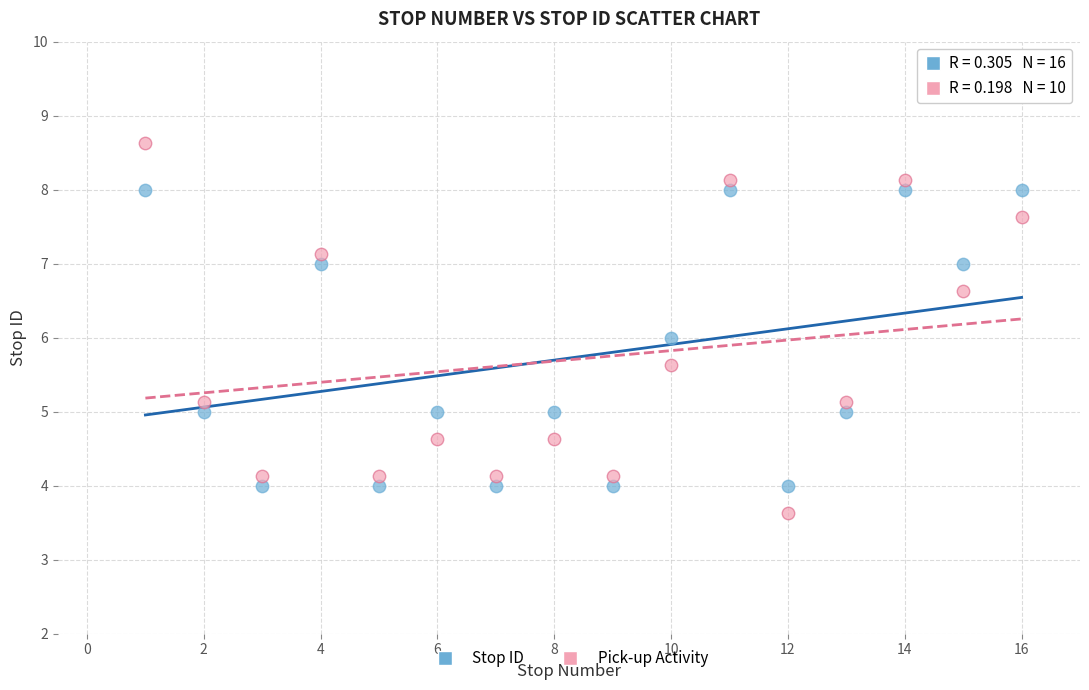

Across all data points, what is the range of Y values (max minus min)?

5.0